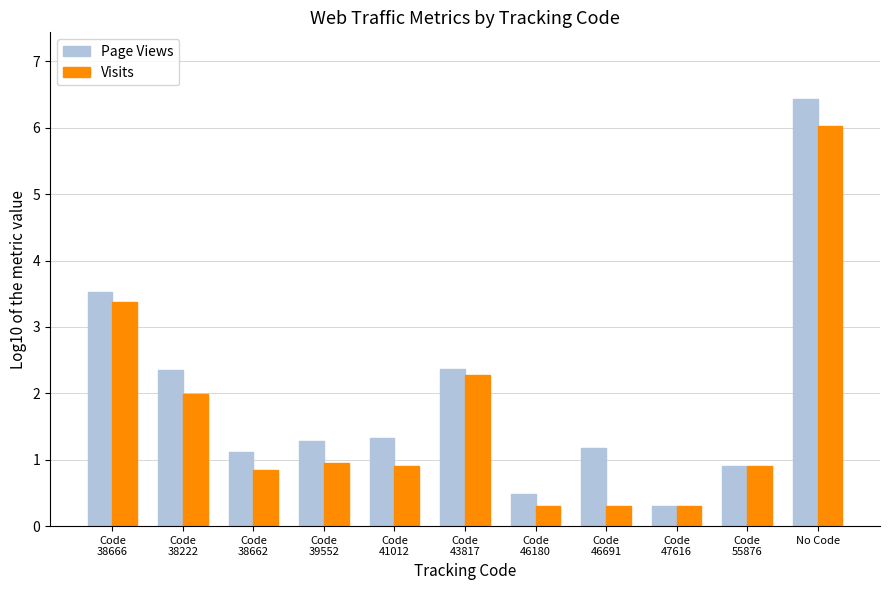

Rank the series by their average value, from highest to lowest.

Page Views, Visits